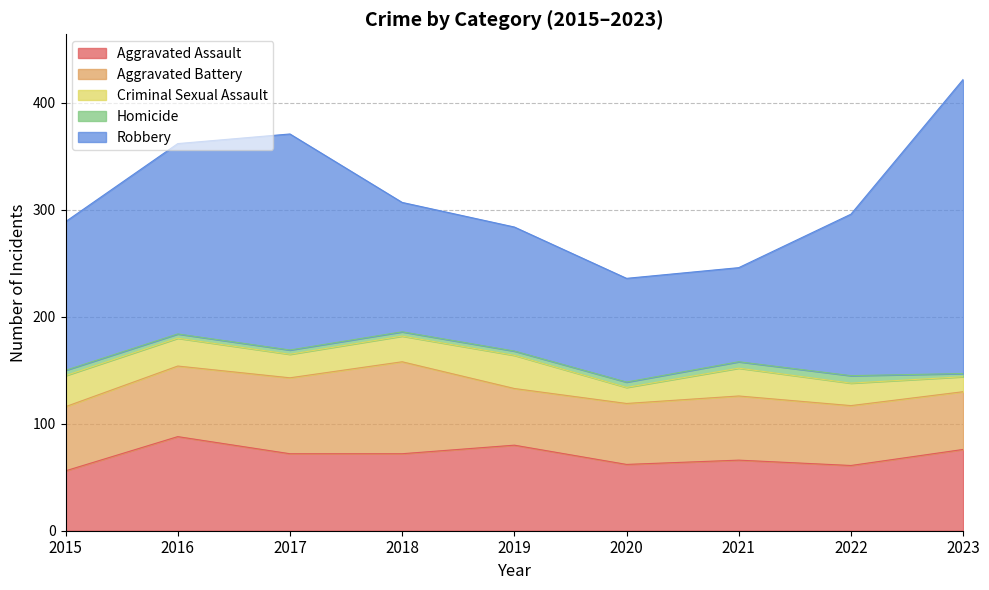

What is the difference between the second highest and minimum values in the Aggravated Assault series?

24